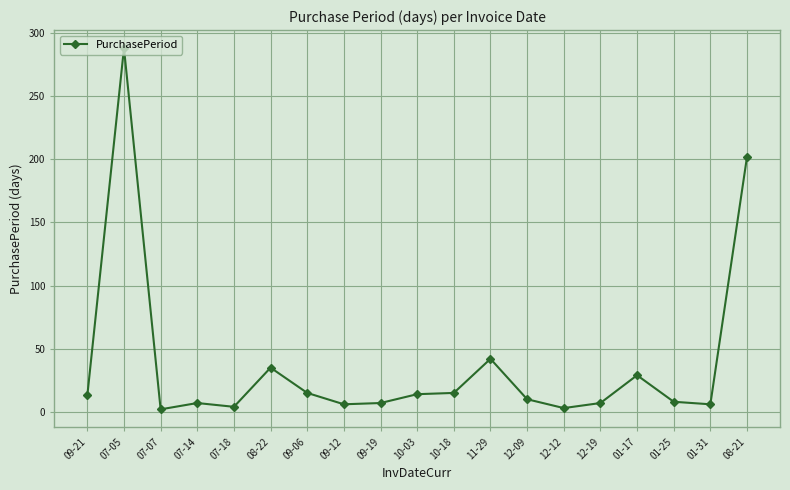

Where is the data nearest to the value 145?

08-21